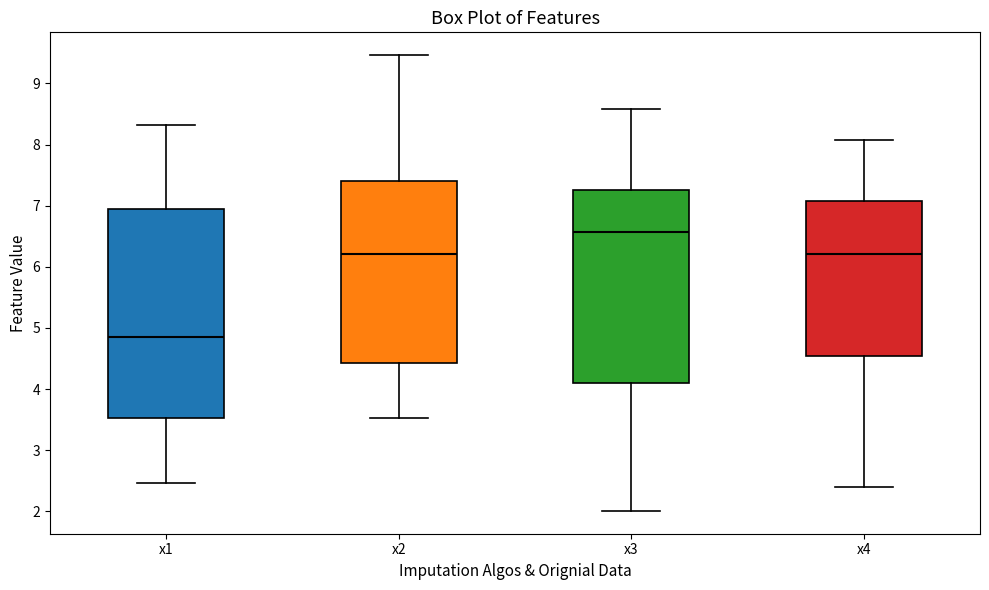

Which box's median line is the highest?

x3